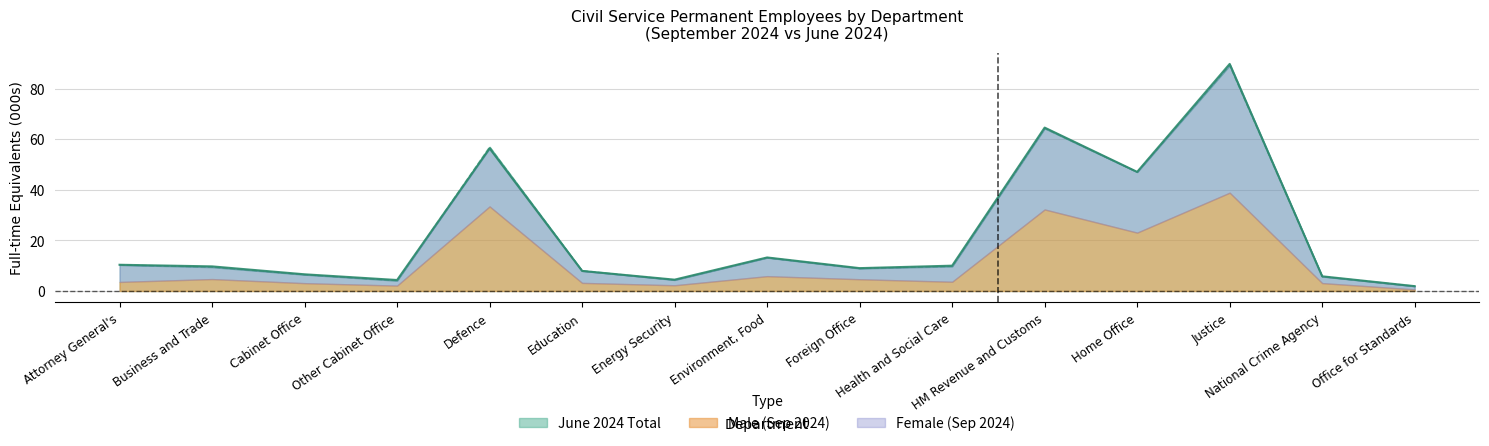

After their last crossing, which series has the higher values: Male (Sep 2024) or Female (Sep 2024)?

Male (Sep 2024)